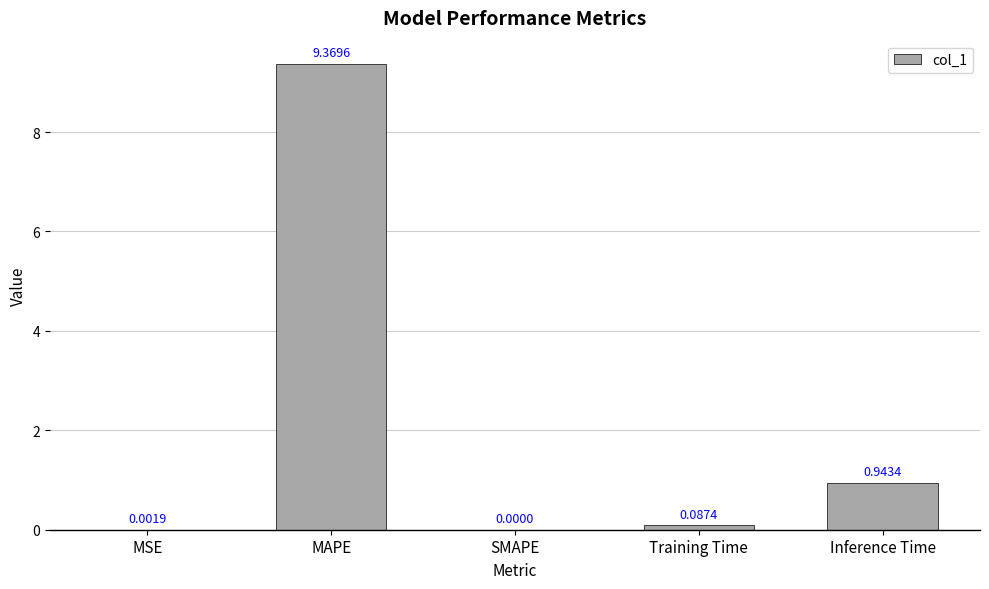

What is the sum of all values?

10.4